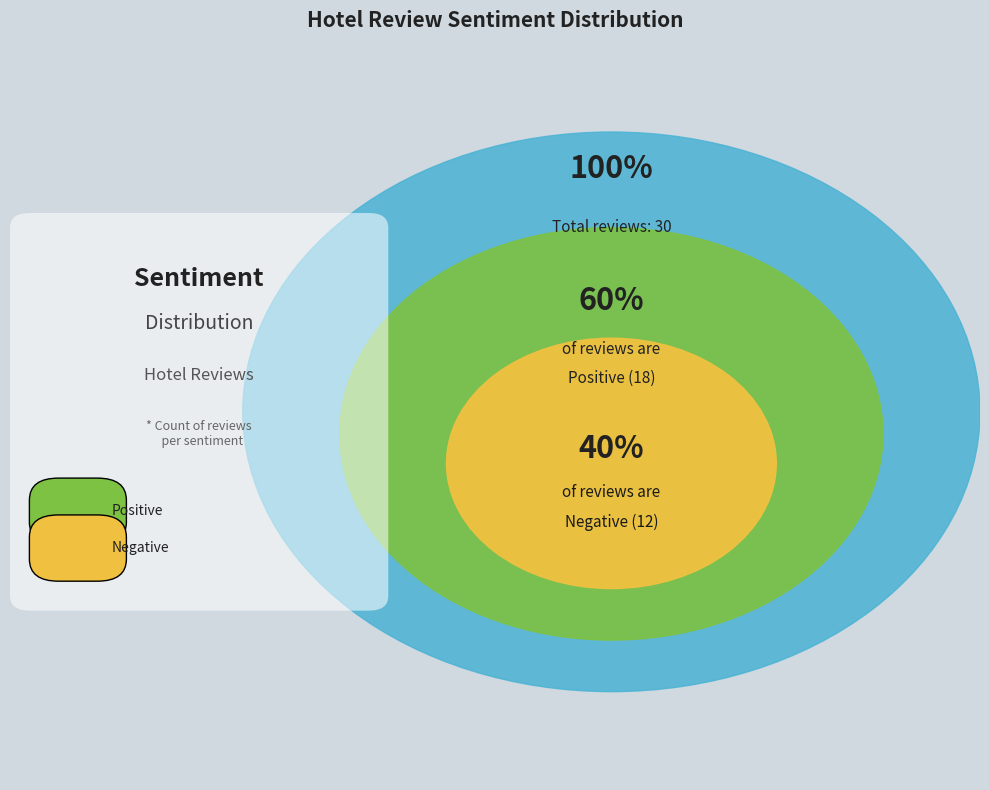

What percentage do Positive and Negative together represent?

100.0%